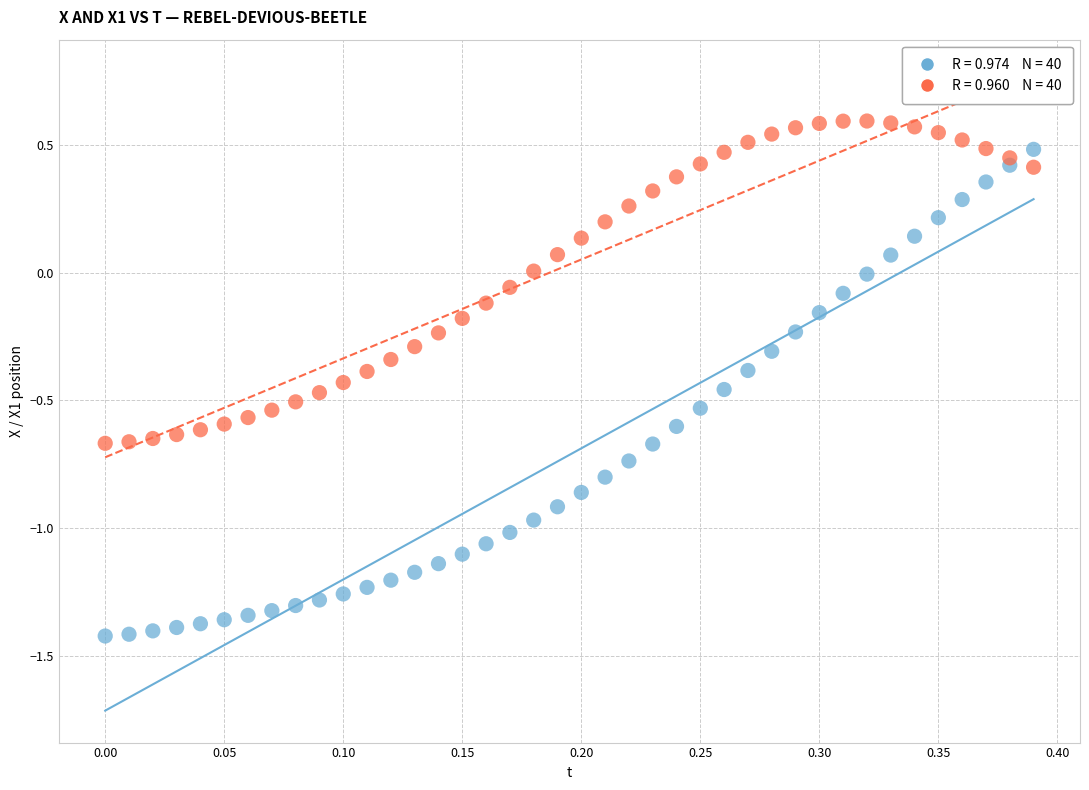

Across all data points, what is the range of Y values (max minus min)?

2.0